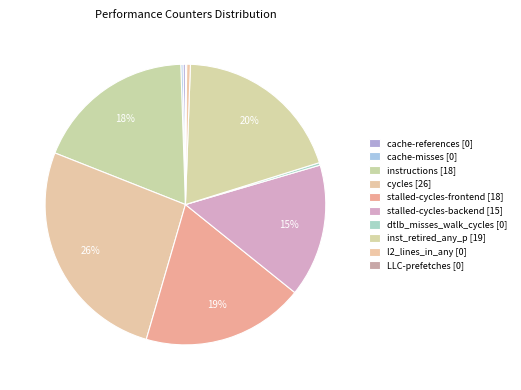

To the nearest percent, what is the combined percentage of stalled-cycles-frontend and stalled-cycles-backend?

34%